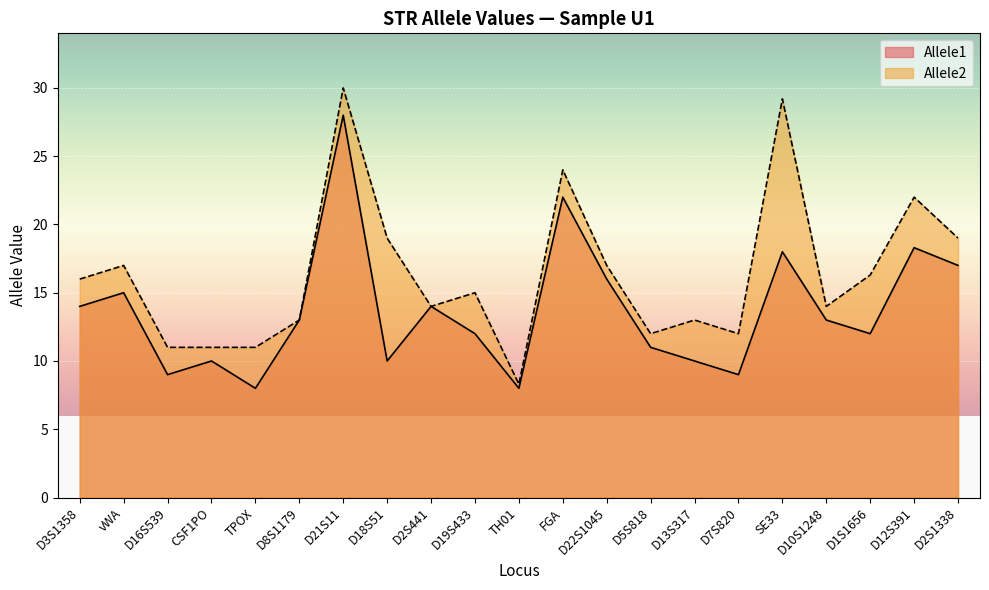

What position from the right is TH01?

11